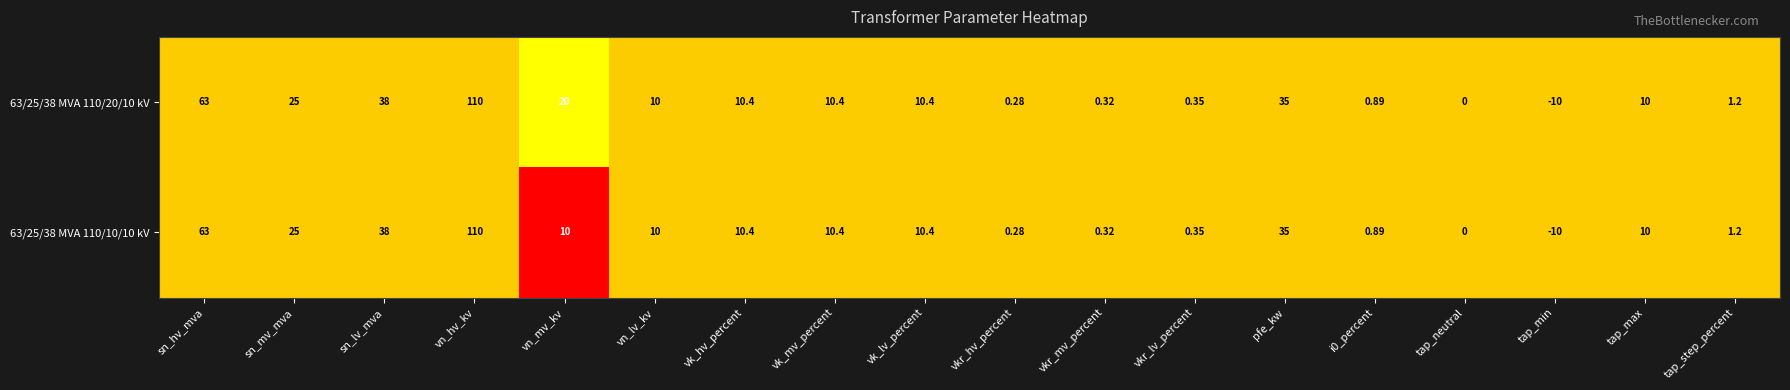

At which label does 63/25/38 MVA 110/20/10 kV first exceed 10?

sn_hv_mva